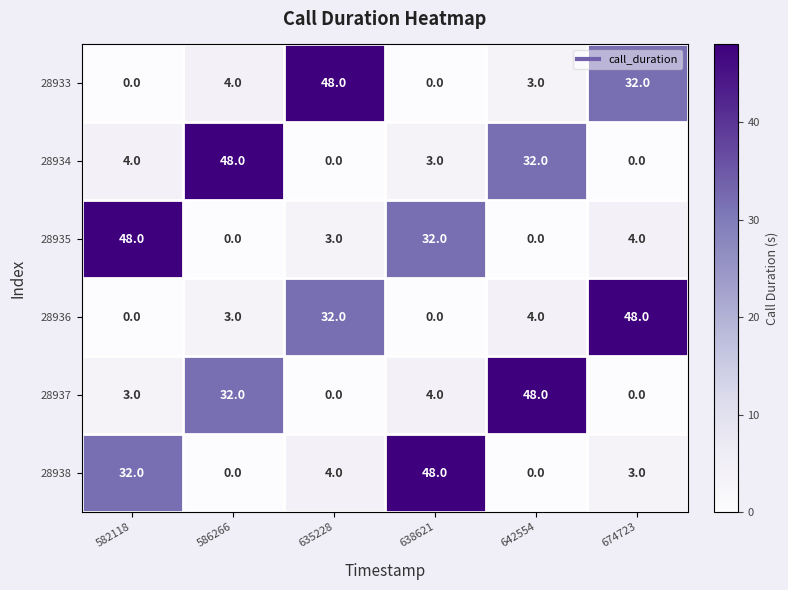

Read the 28938 value at 674723, to the nearest 5.

5